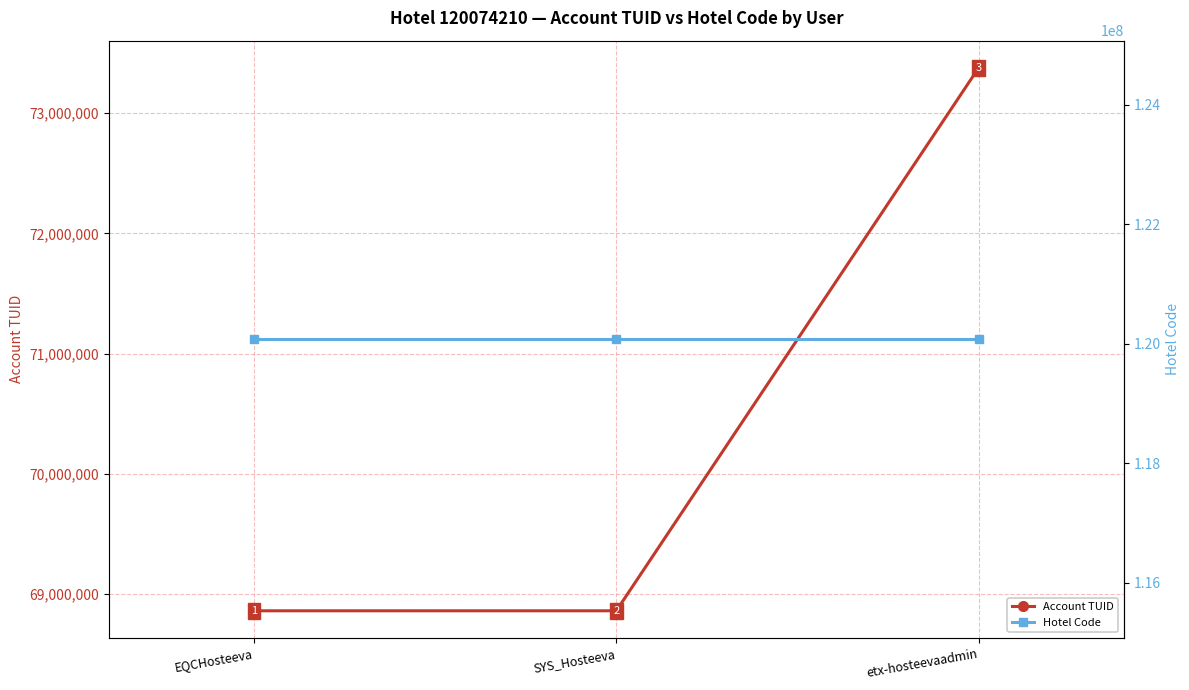

What is the value of the Account TUID point at the 2nd from the left?

68861548